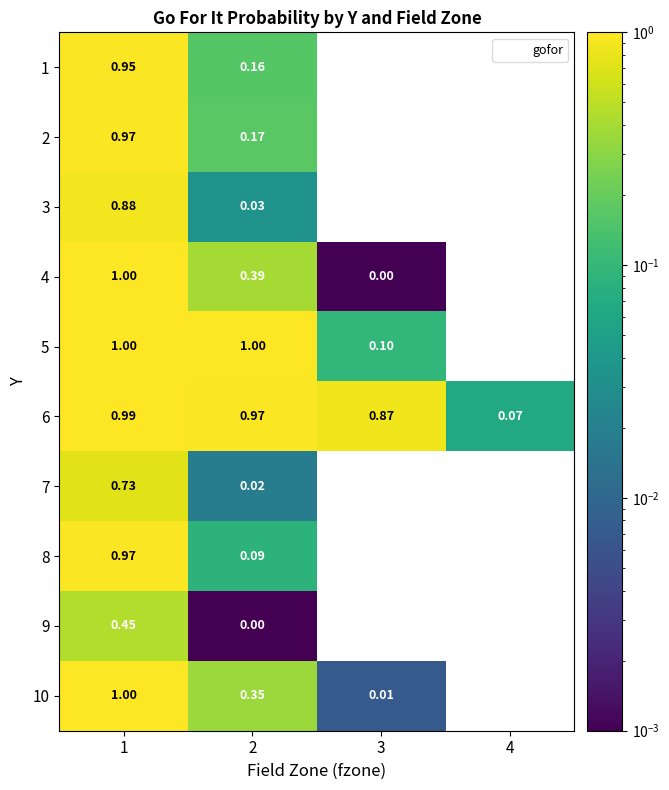

Is the value of 10 at 4 greater than the value of 6 at 3?

No